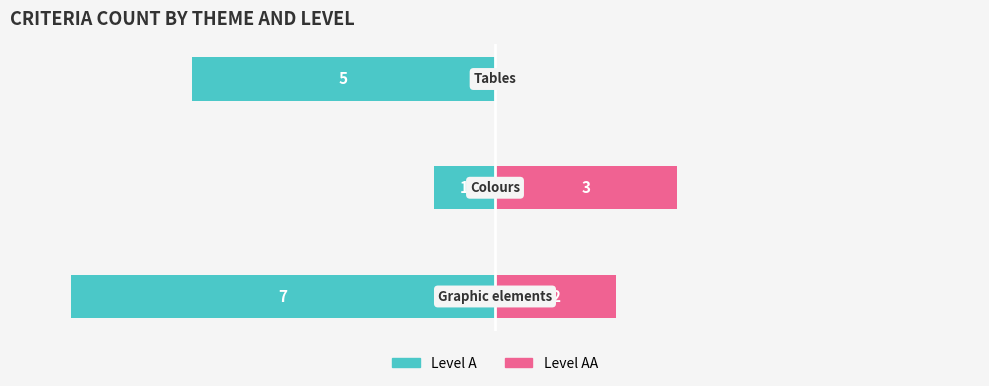

What value does the Level AA series have at 0?

2